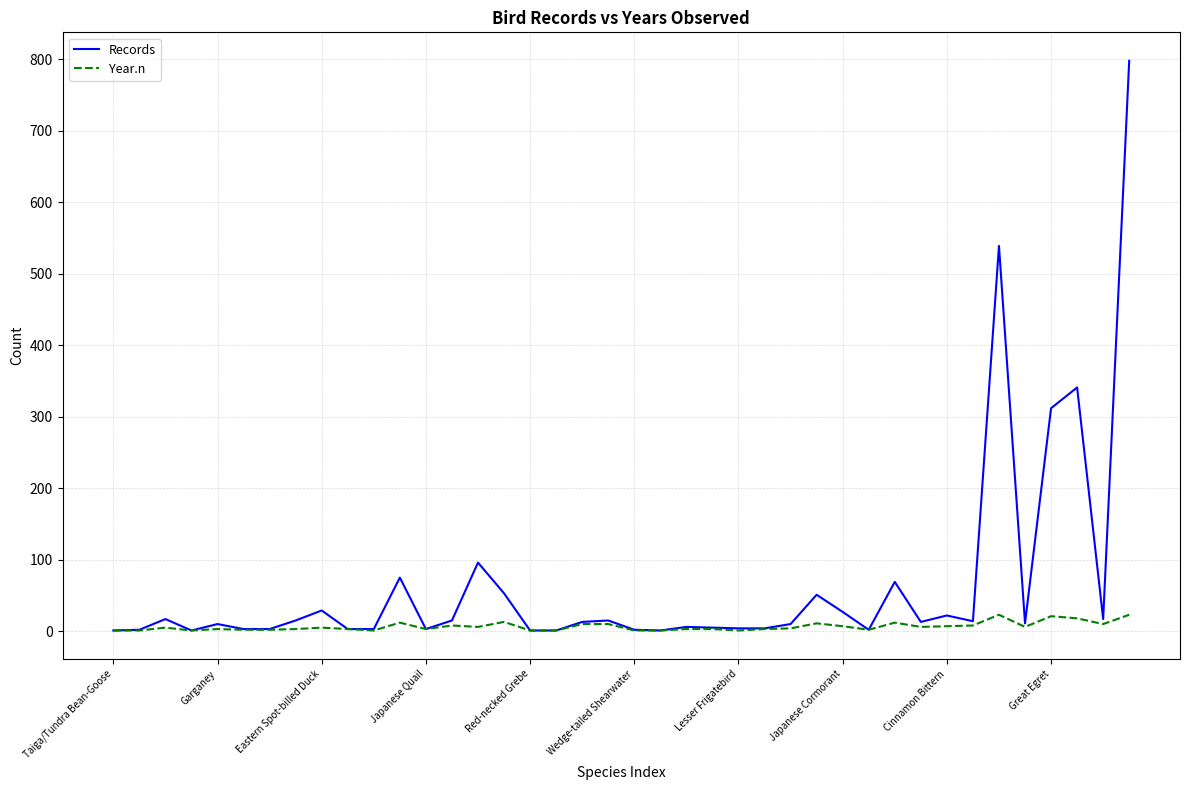

What is the greatest value displayed?

798